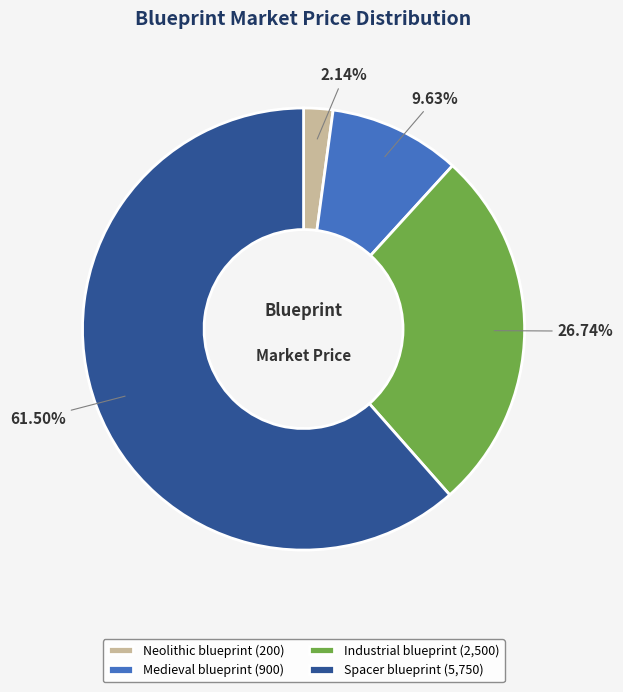

To the nearest percent, what is the difference between the largest and smallest slice percentages?

59%